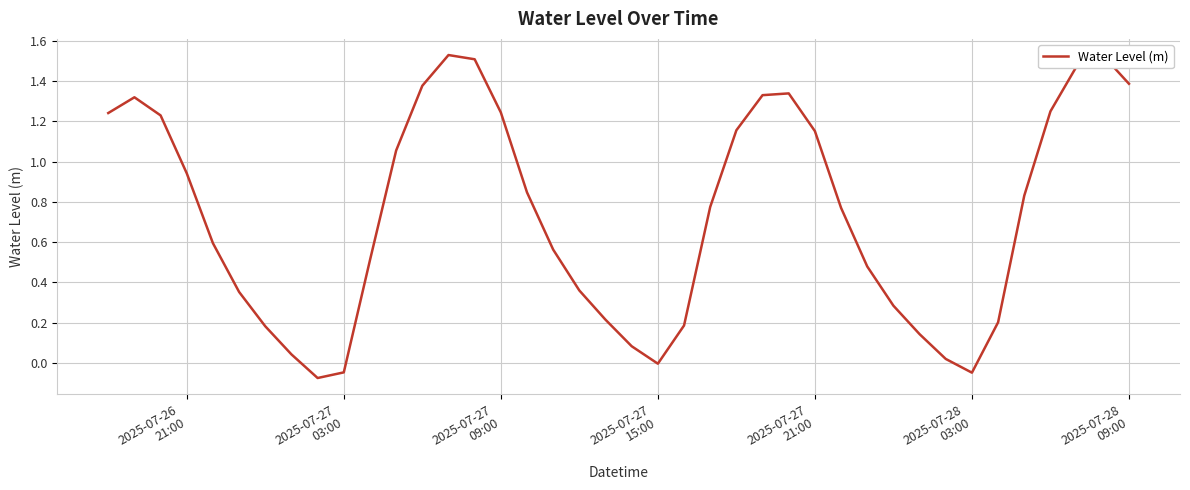

What is the difference between the maximum and minimum values?

1.6